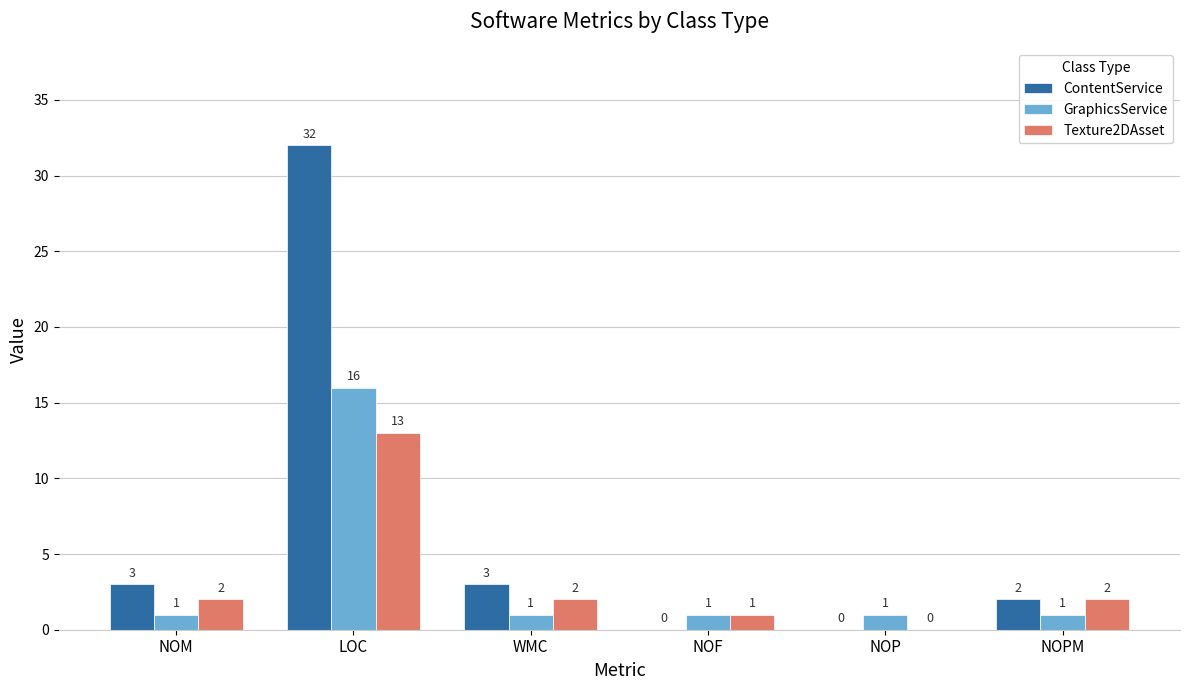

Reading left to right, what are all the values shown in this chart?

ContentService: 3	32	3	0	0	2
GraphicsService: 1	16	1	1	1	1
Texture2DAsset: 2	13	2	1	0	2